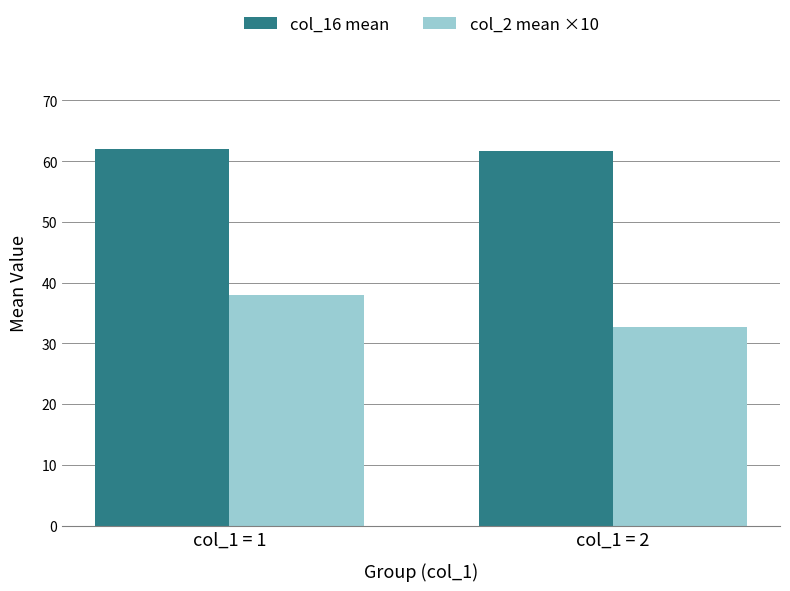

The col_2 mean ×10 series shows 44.4 at col_1 = 2. True or false?

False